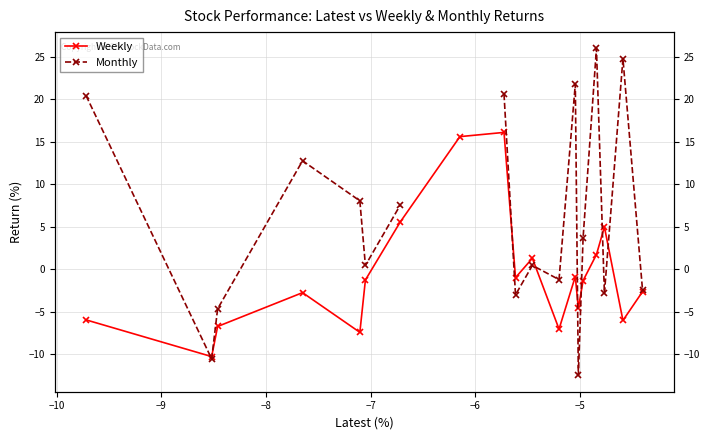

True or false: Weekly and Monthly cross at least once.

True